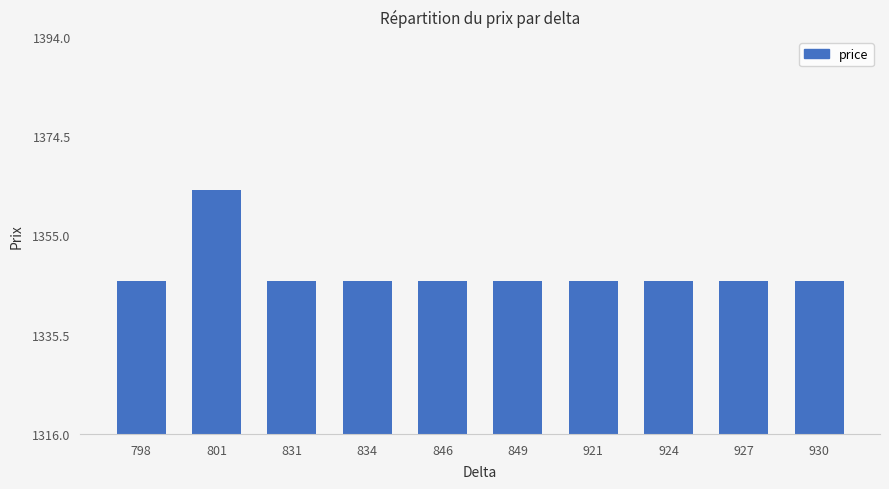

What is the value of the 6th bar from the left?

1346